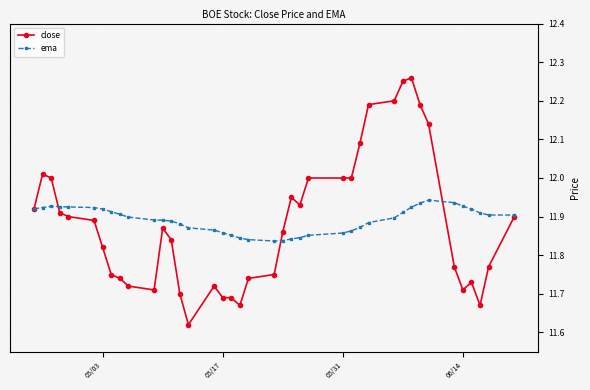

At how many categories does at least one series exceed 11?

40